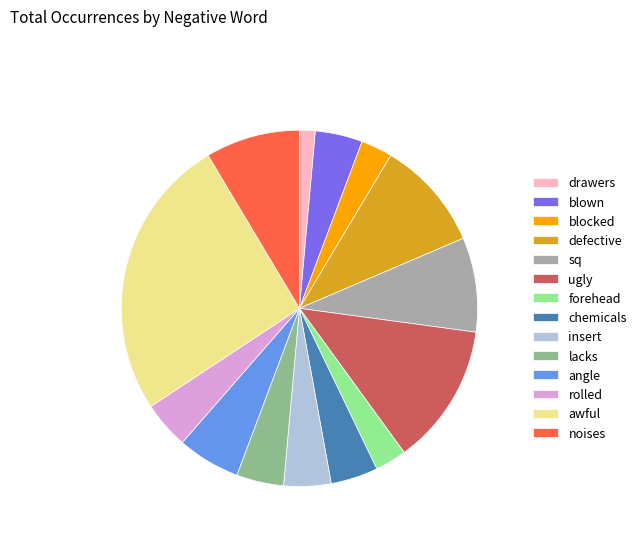

How many segments does this pie chart have?

14